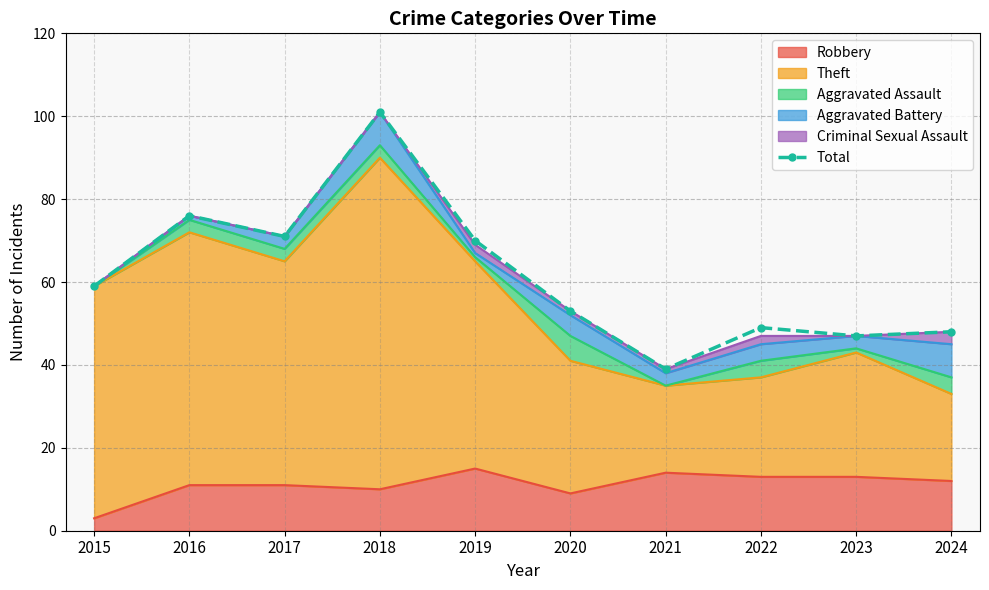

Rank the categories by value from highest to lowest.

2018, 2016, 2017, 2019, 2015, 2020, 2022, 2024, 2023, 2021